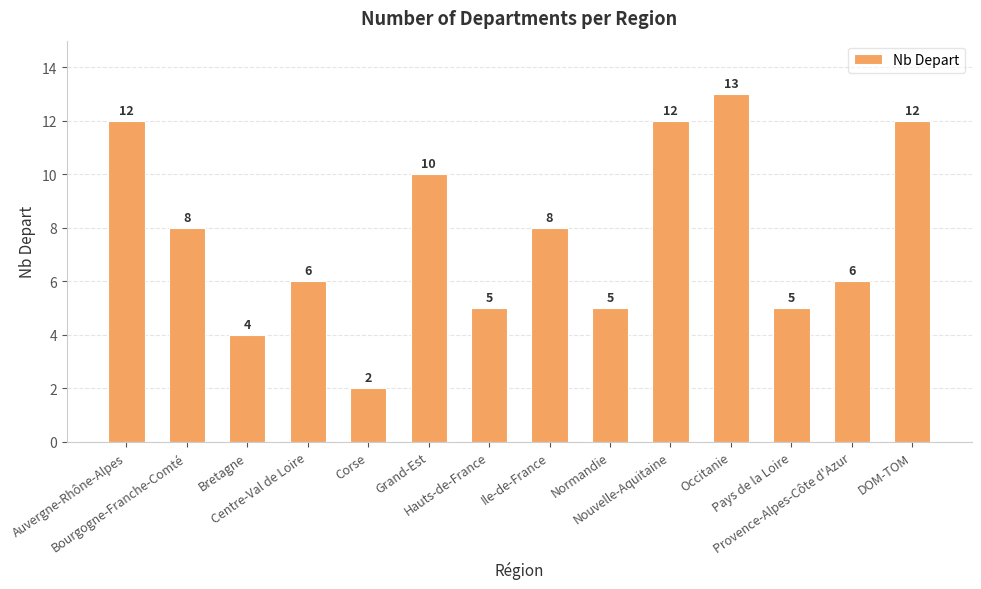

What is the change in value from Ile-de-France to Provence-Alpes-Côte d'Azur?

-2